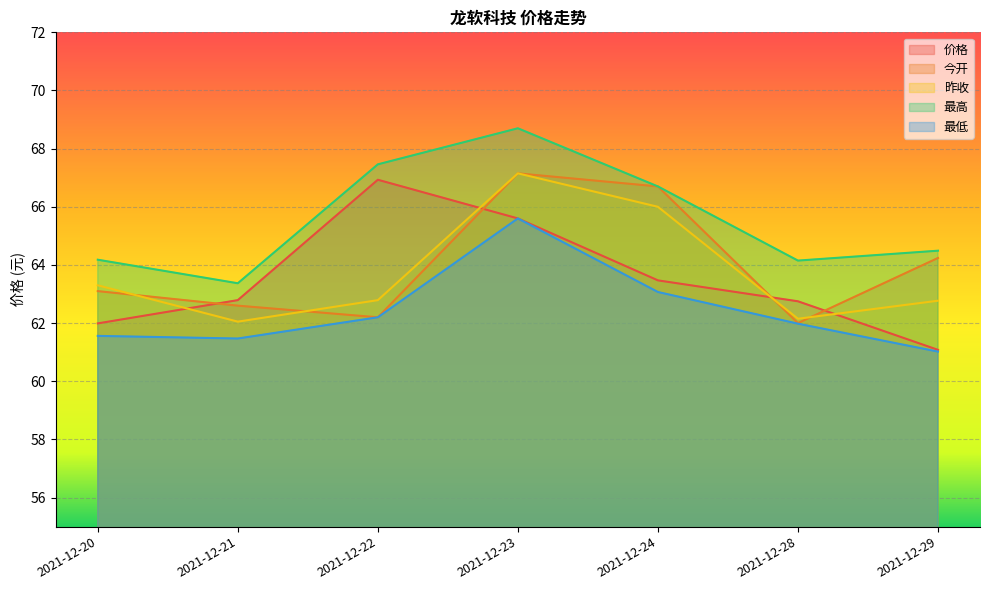

What is the value of the 昨收 point at the 5th from the left?

66.0